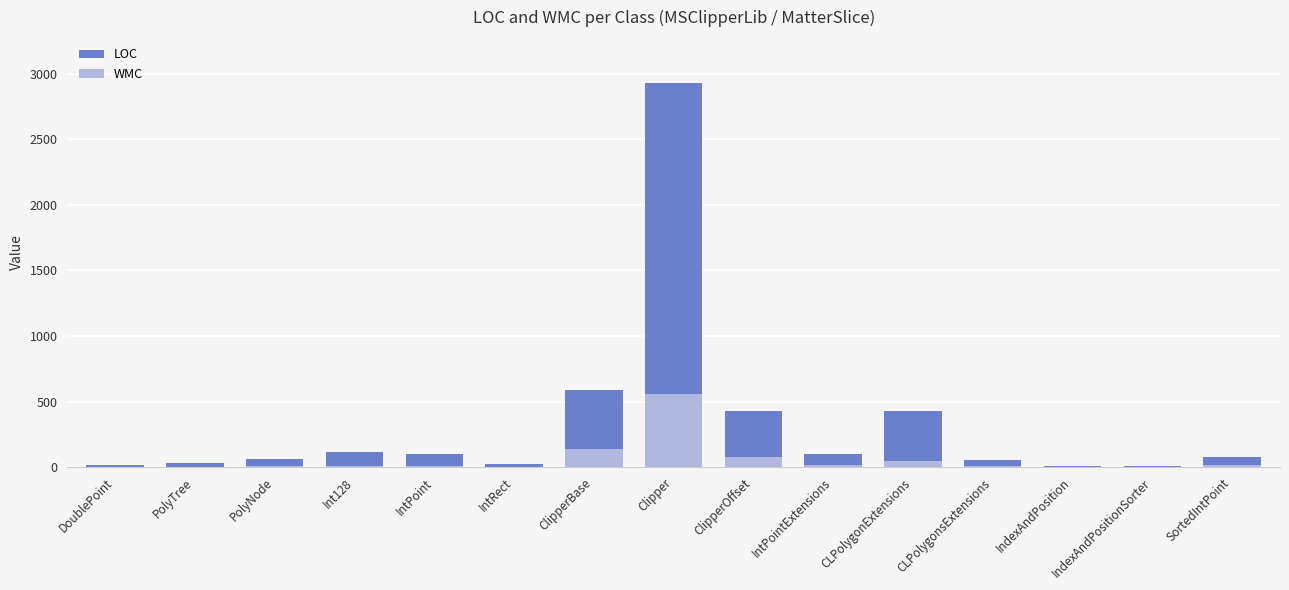

What is the total value across all series at IndexAndPositionSorter?

8